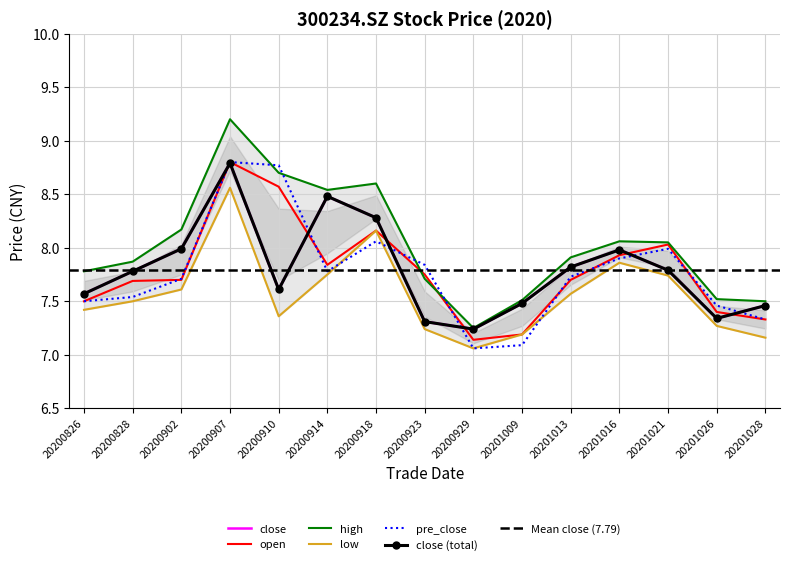

Which has a higher value, 20201028 or 20200923?

20201028